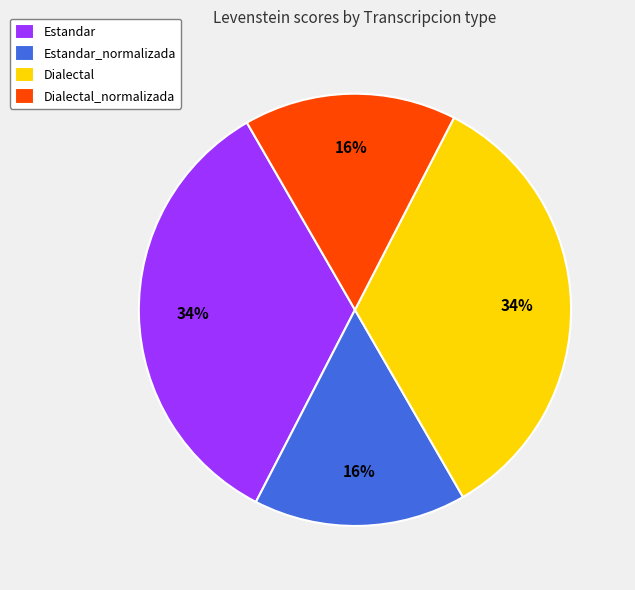

To the nearest percent, what portion does Estandar represent?

34%